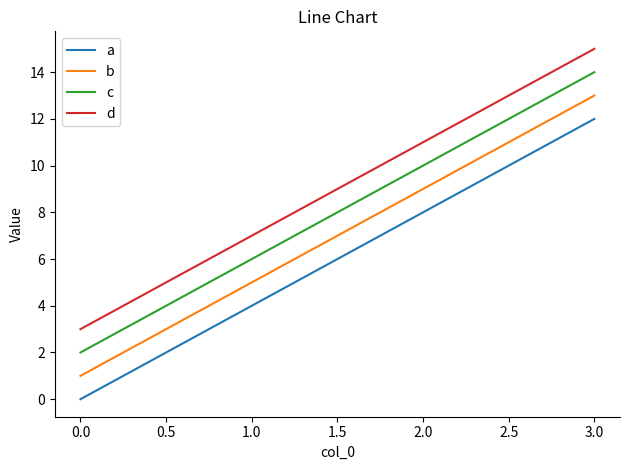

What is the maximum value for b?

13